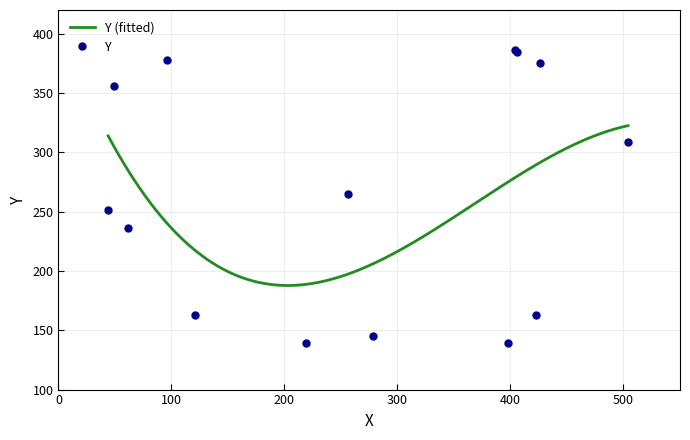

Does the chart have visible grid lines?

Yes